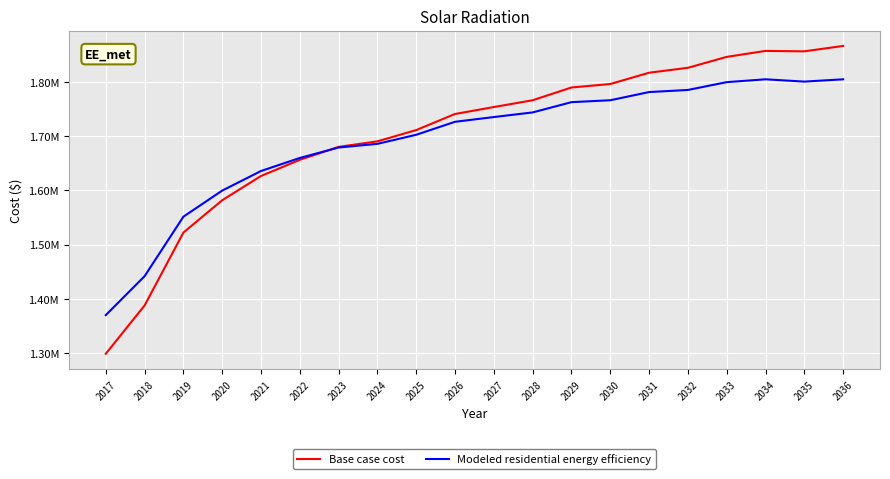

Does the chart have visible grid lines?

Yes